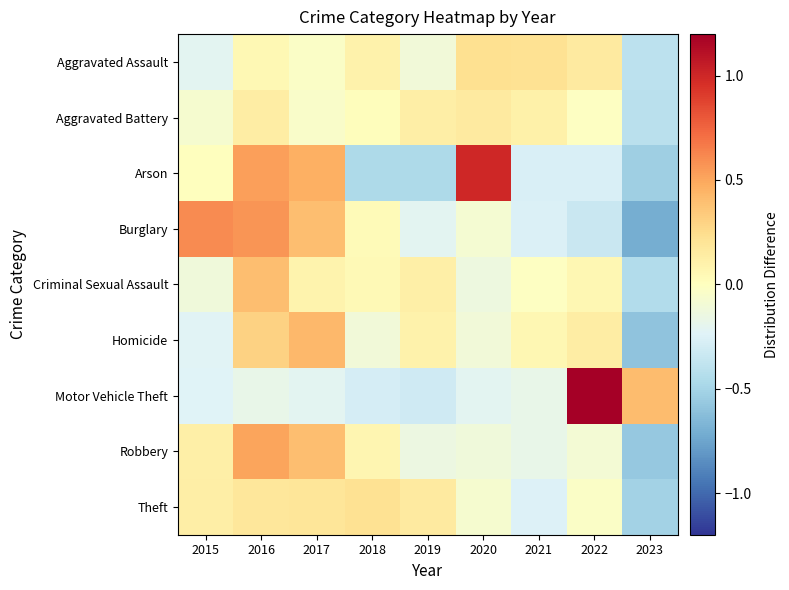

What is the smallest value displayed?

-0.7